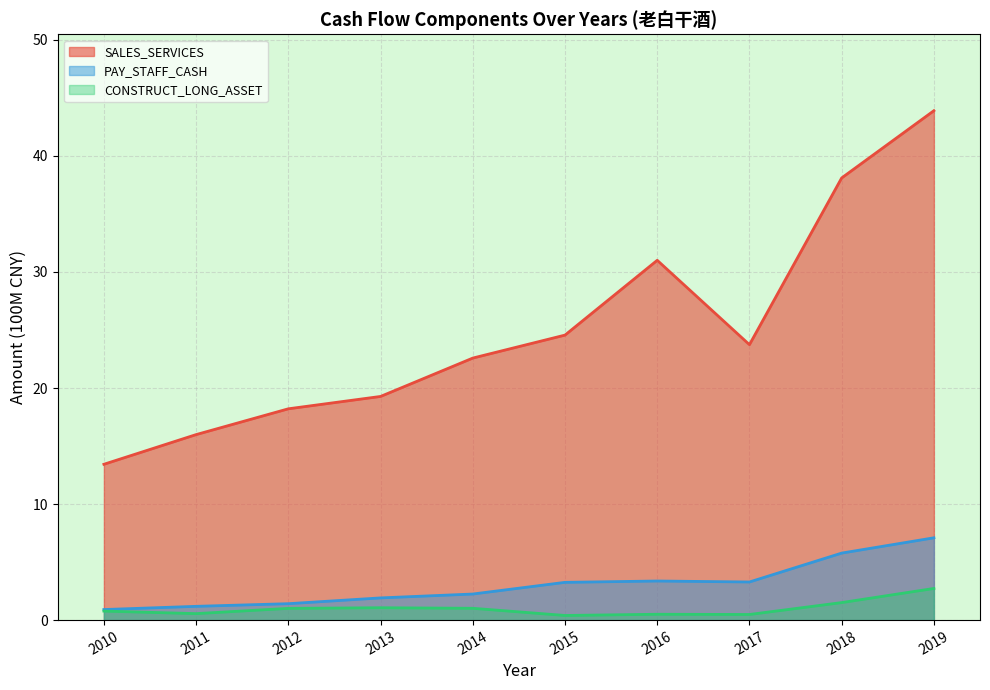

Rank the series by their maximum value, from highest to lowest.

SALES_SERVICES, PAY_STAFF_CASH, CONSTRUCT_LONG_ASSET